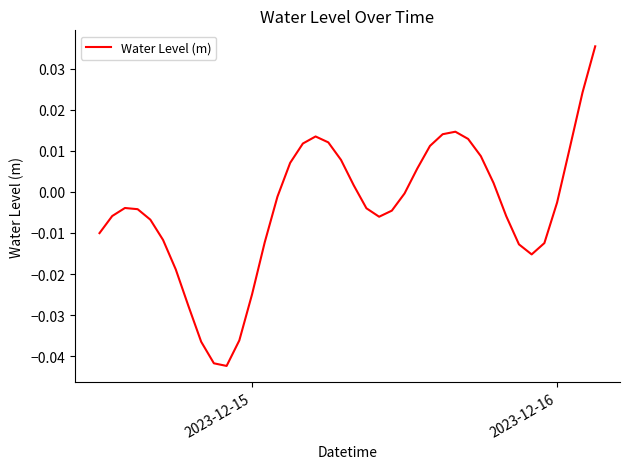

Does the chart have visible grid lines?

No